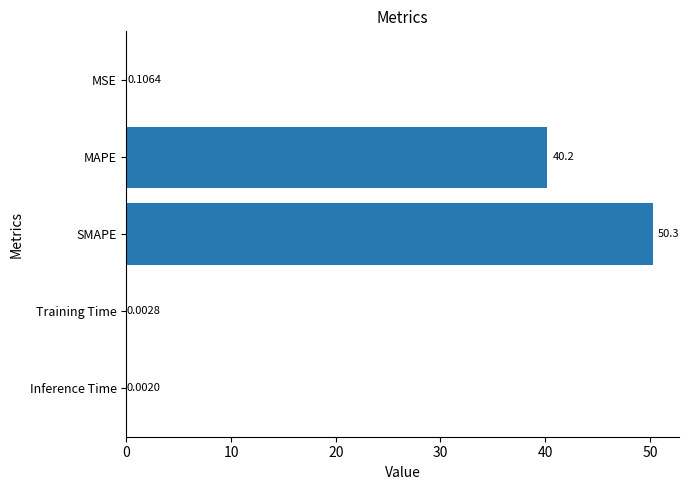

What is the sum of the values at Training Time and MAPE?

40.2